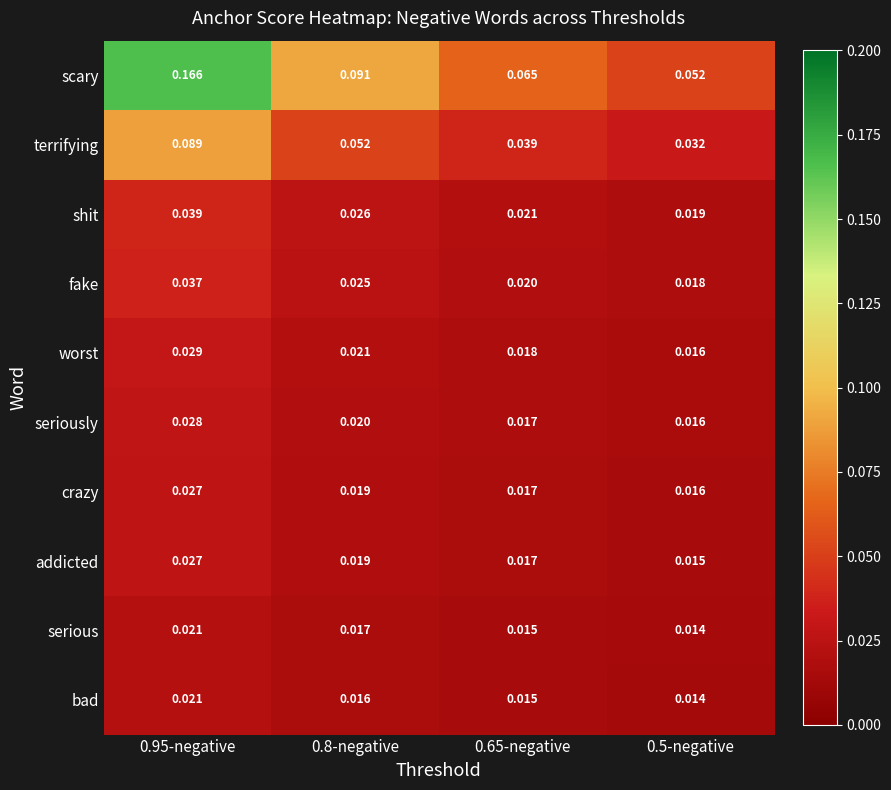

Which series has the widest spread of values?

scary